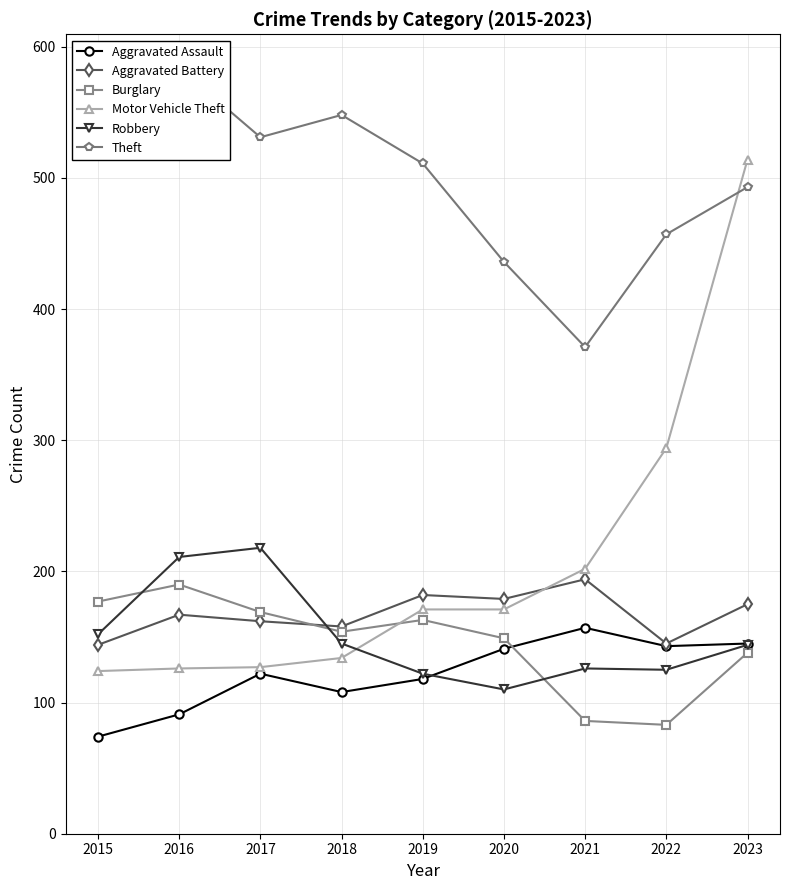

Read the Robbery value at 2019, to the nearest 5.

120